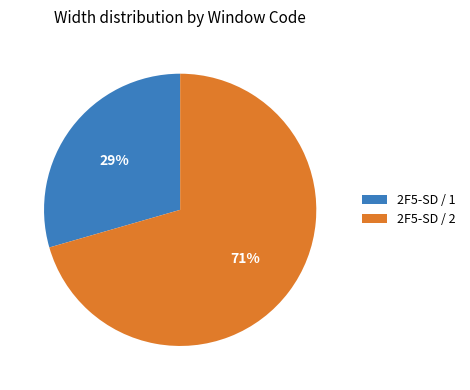

Approximately how many times larger is the value at 2F5-SD / 2 compared to 2F5-SD / 1?

2.4